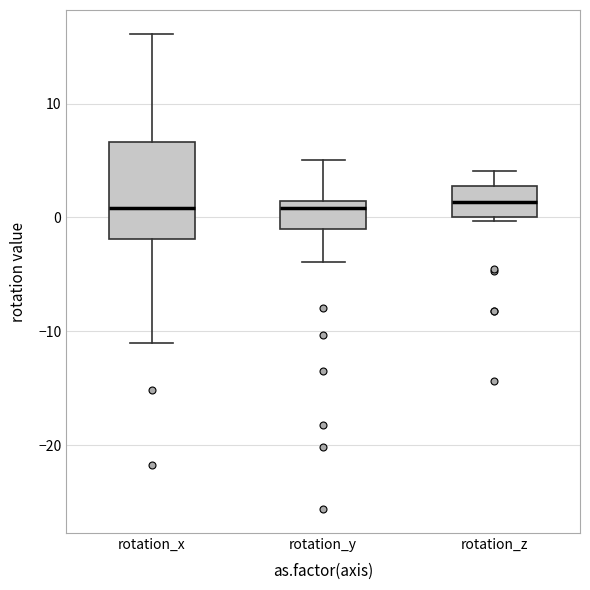

Reading left to right, read every box against the y-axis: the position of its median line, the range the box covers, and the ends of its whiskers. The values are not printed on the chart, so give them approximately, as read against the axis.

rotation_x: median 1, box -2 to 7, whiskers -11 to 16
rotation_y: median 1 (just below the box's upper edge), box -1 to 1, whiskers -4 to 5
rotation_z: median 1, box 0 to 3, whiskers 0 (just below the box's lower edge) to 4